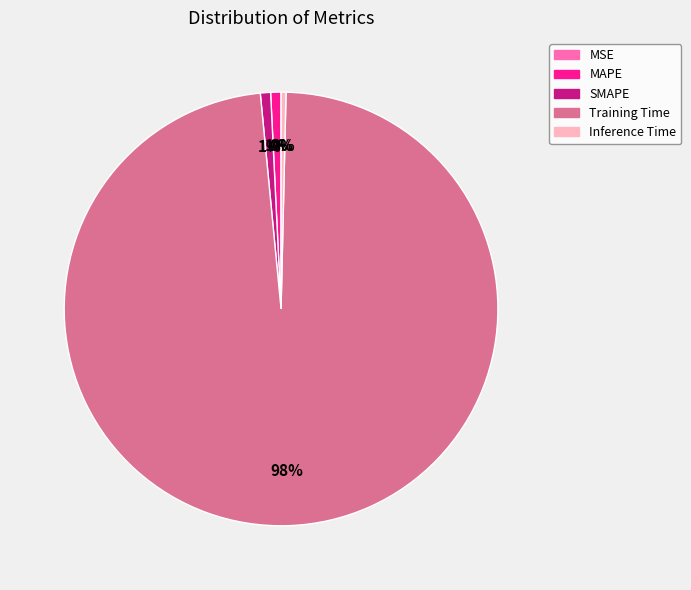

True or false: Inference Time accounts for 13% of the total.

False